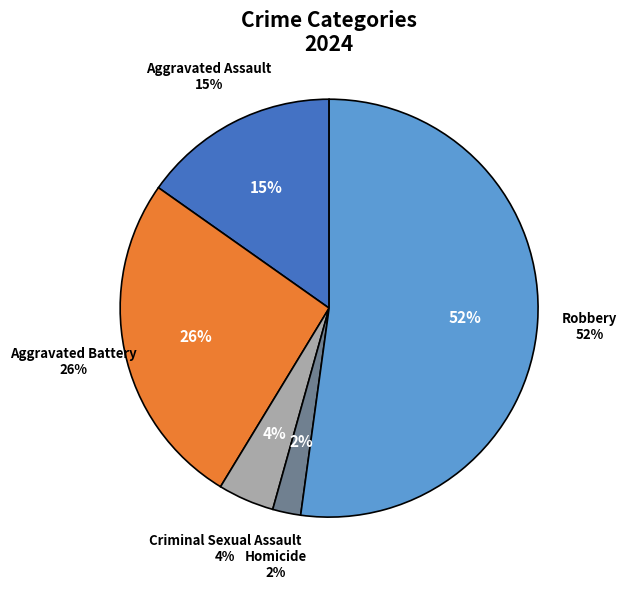

Which slice represents more than half of the pie?

Robbery